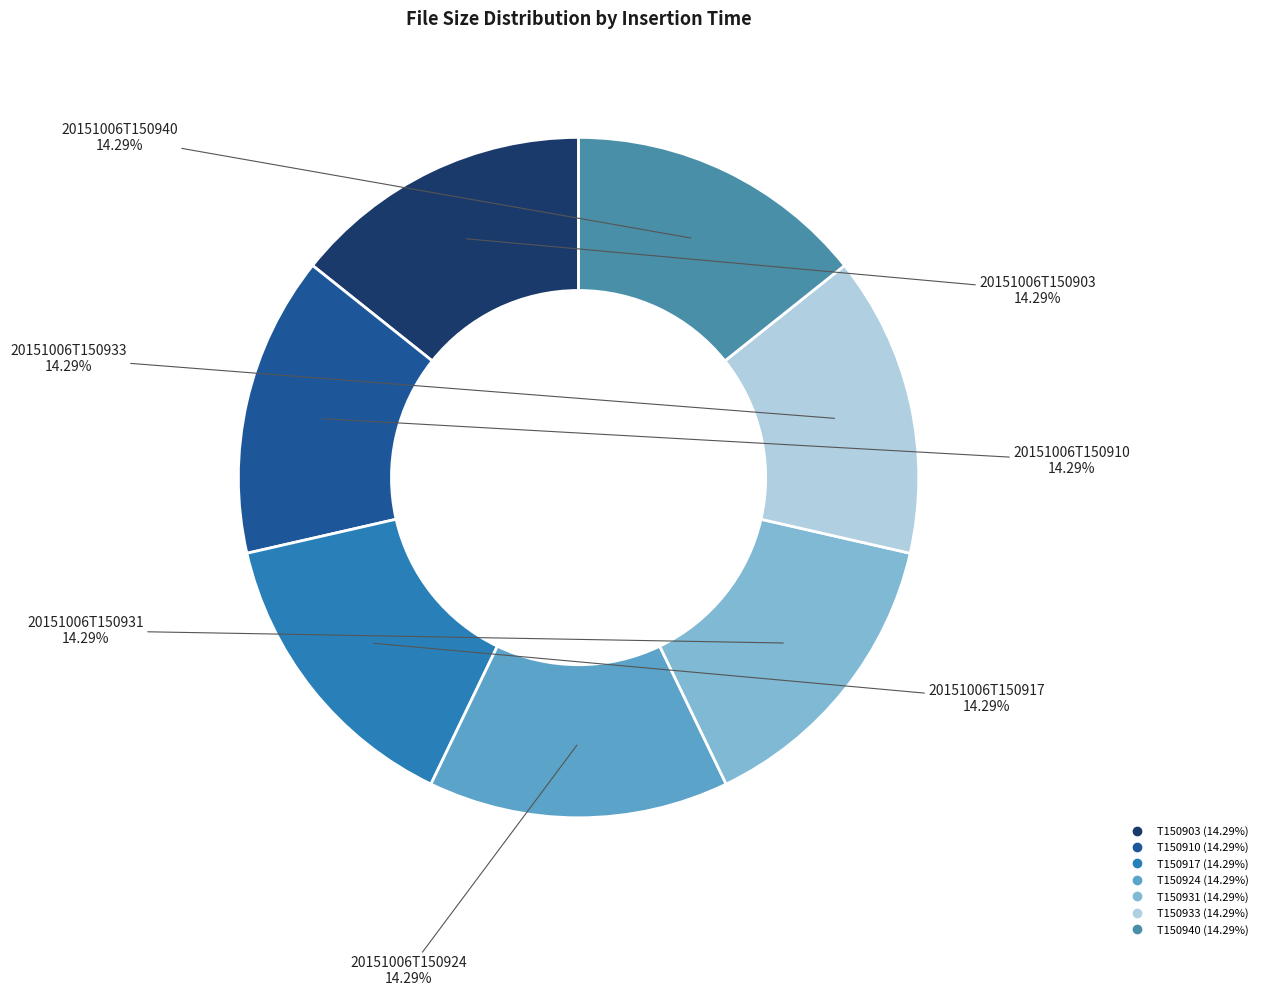

Is there any slice that represents more than half of the pie?

No